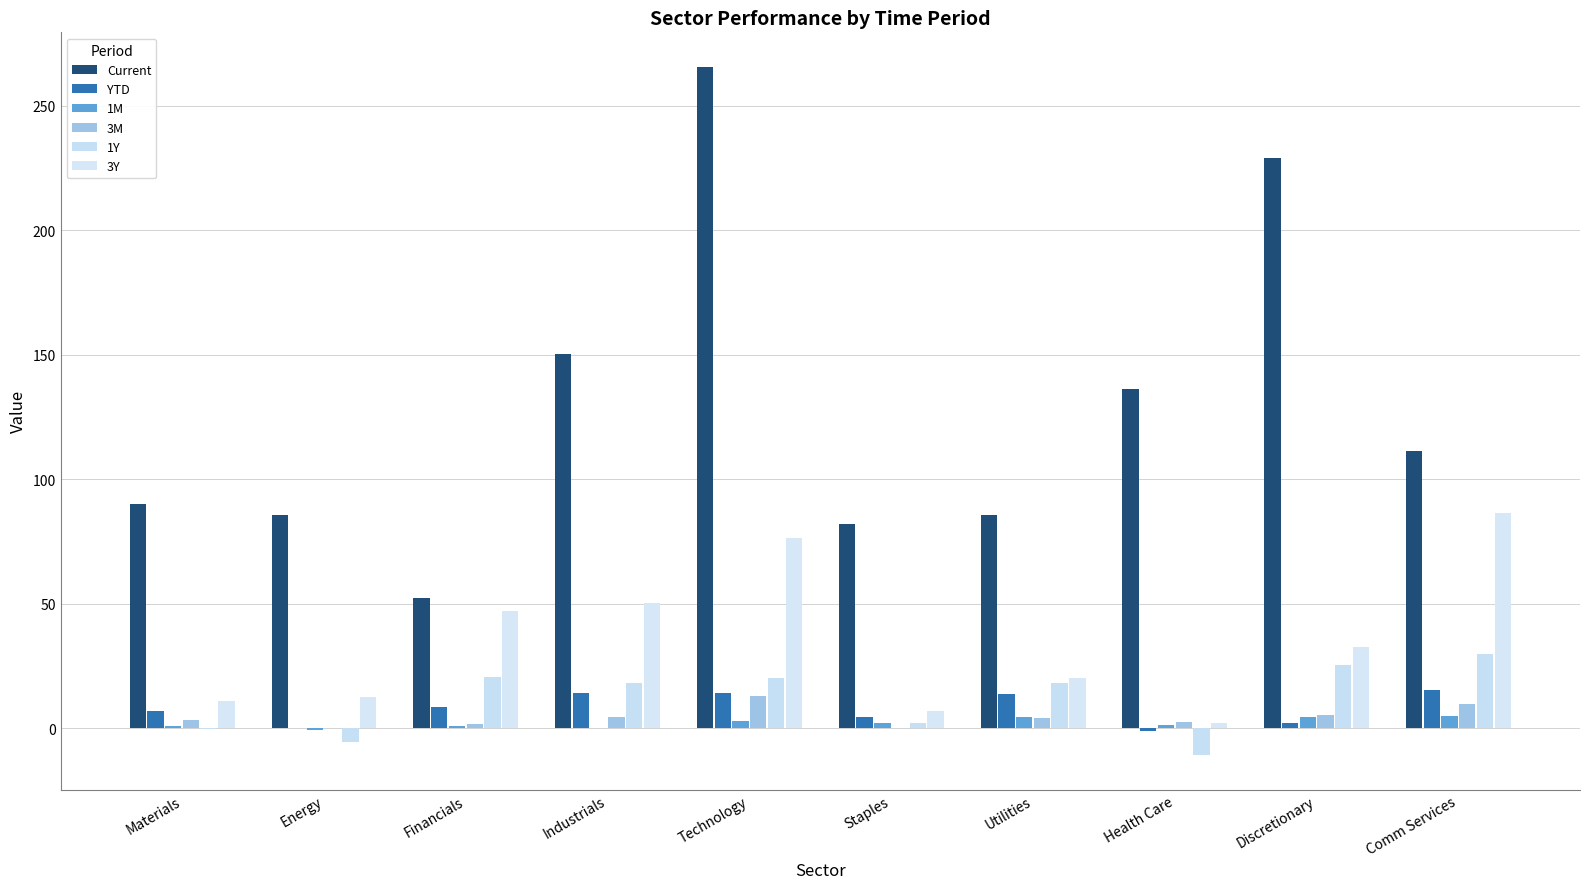

The value of 3M at Financials is 2.8. True or false?

False